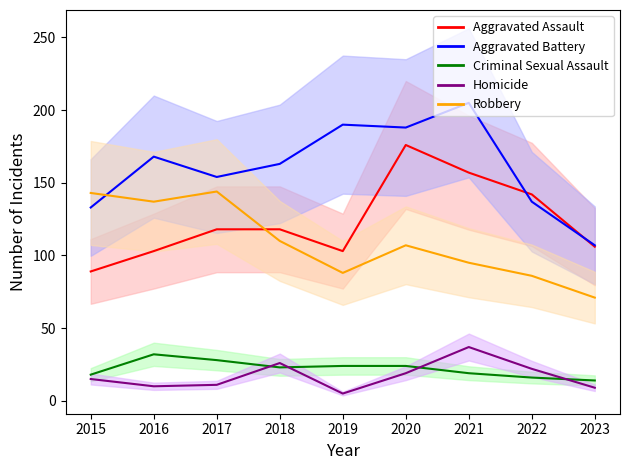

What is the value of the Criminal Sexual Assault point at the 1st from the left?

18